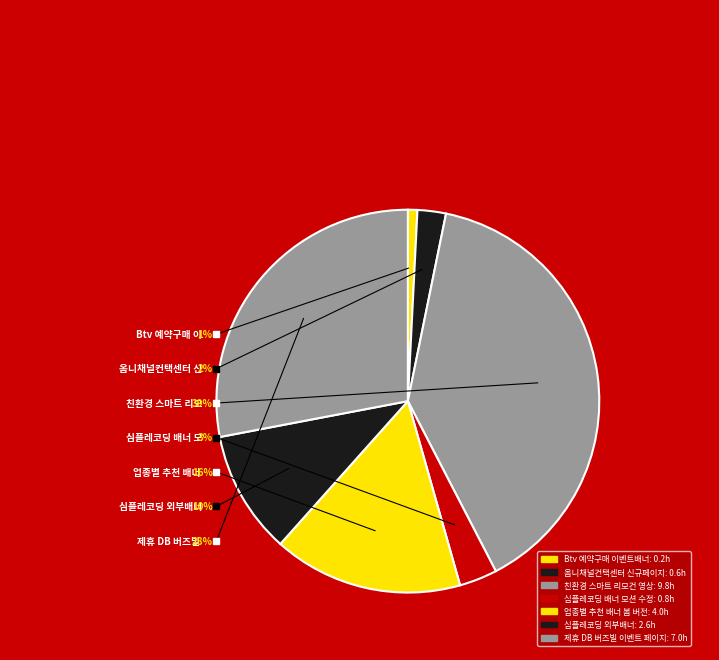

To the nearest percent, what portion does 심플레코딩 배너 모션 수정 represent?

3%